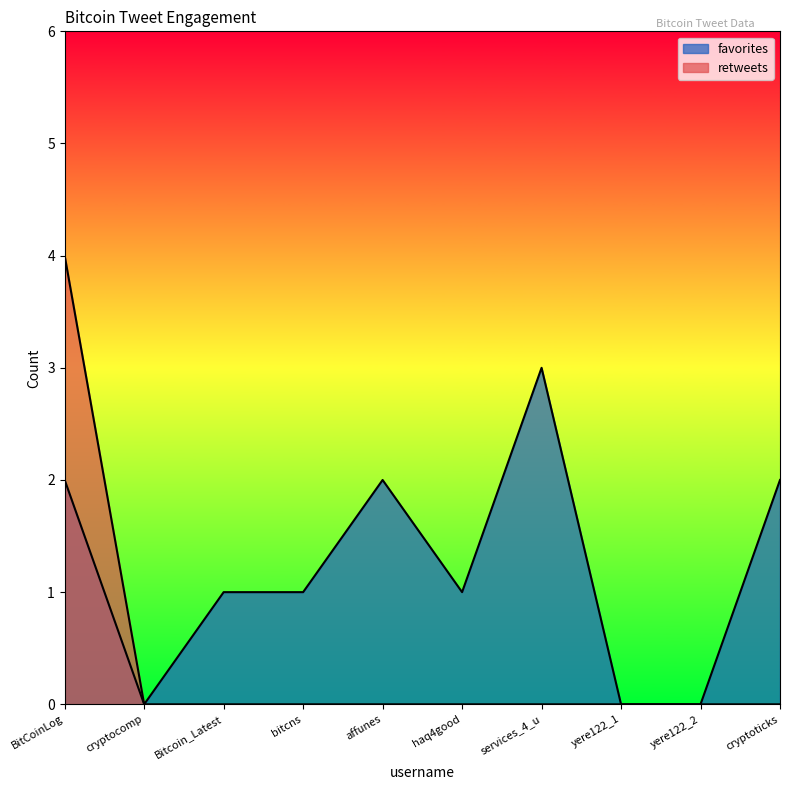

True or false: favorites and retweets cross at least once.

False